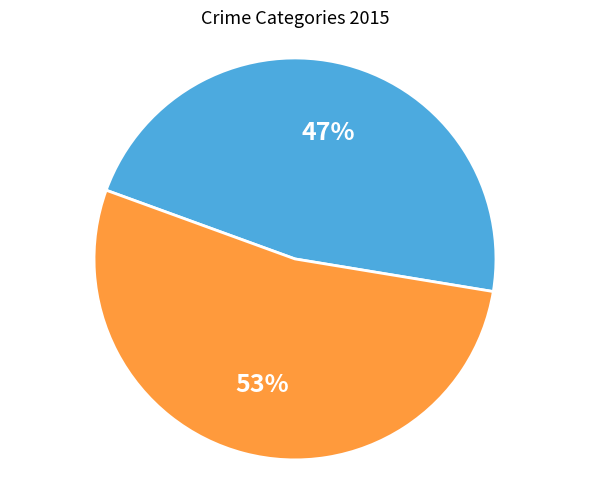

Does any single category account for the majority?

Yes